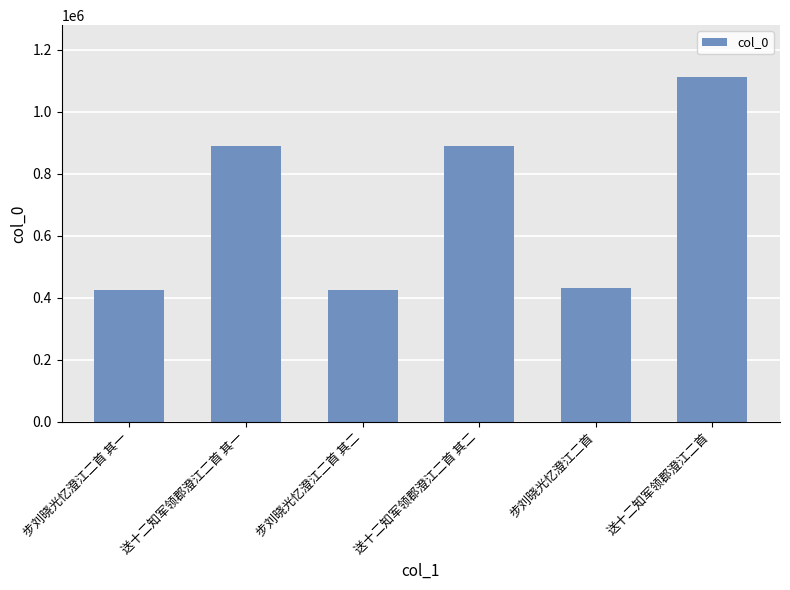

What is the minimum value shown in the chart?

426093